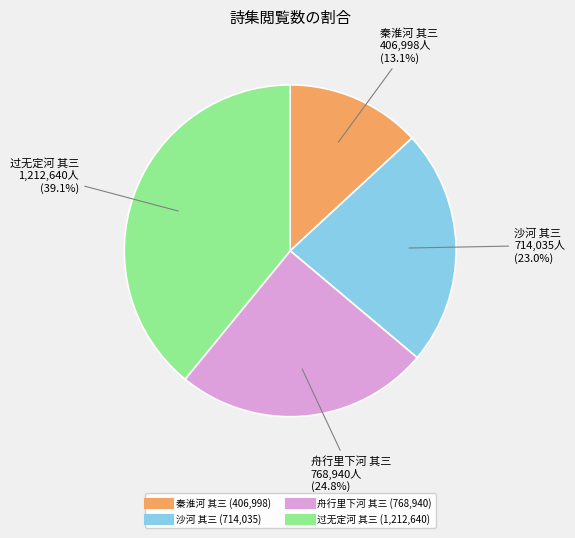

Do 沙河 其三 and 秦淮河 其三 together represent more than half of the pie?

No